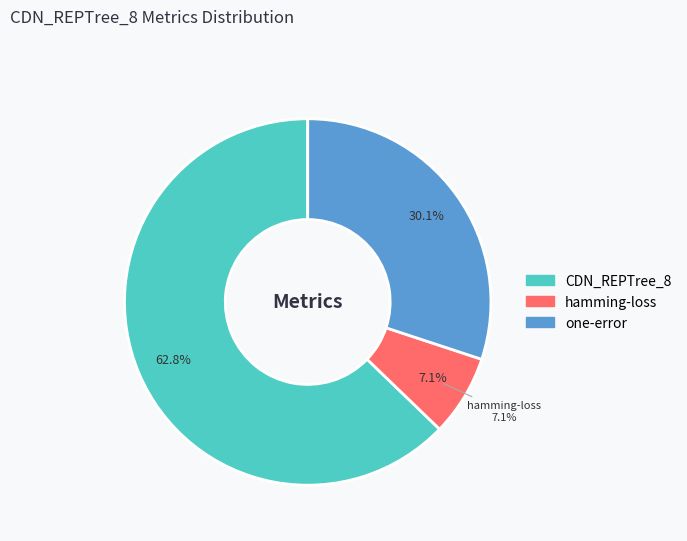

To the nearest percent, what is the difference between the largest and smallest slice percentages?

56%